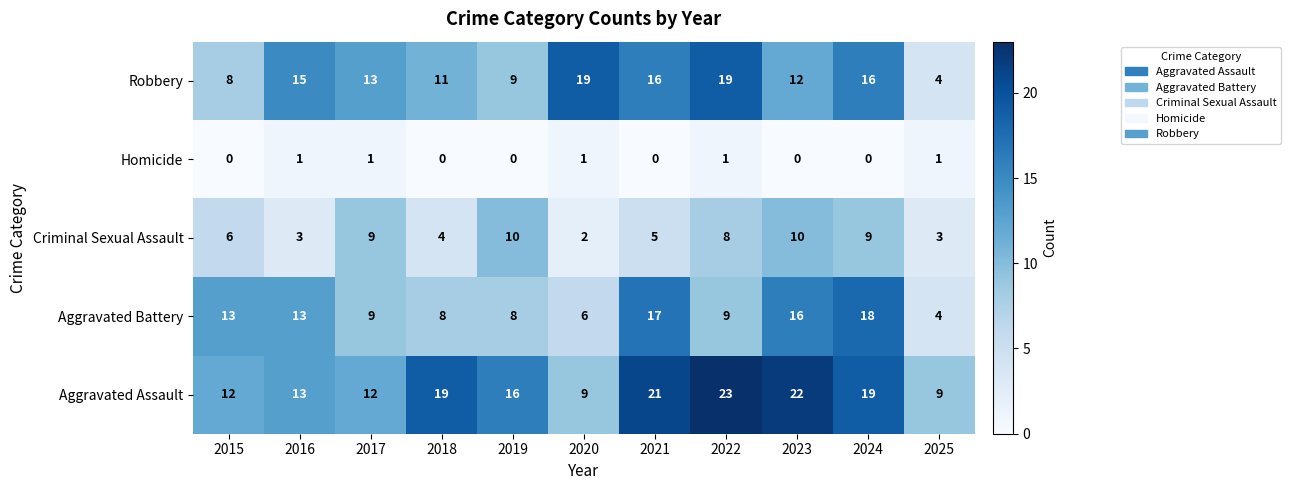

What is the sum of all Aggravated Battery values?

121